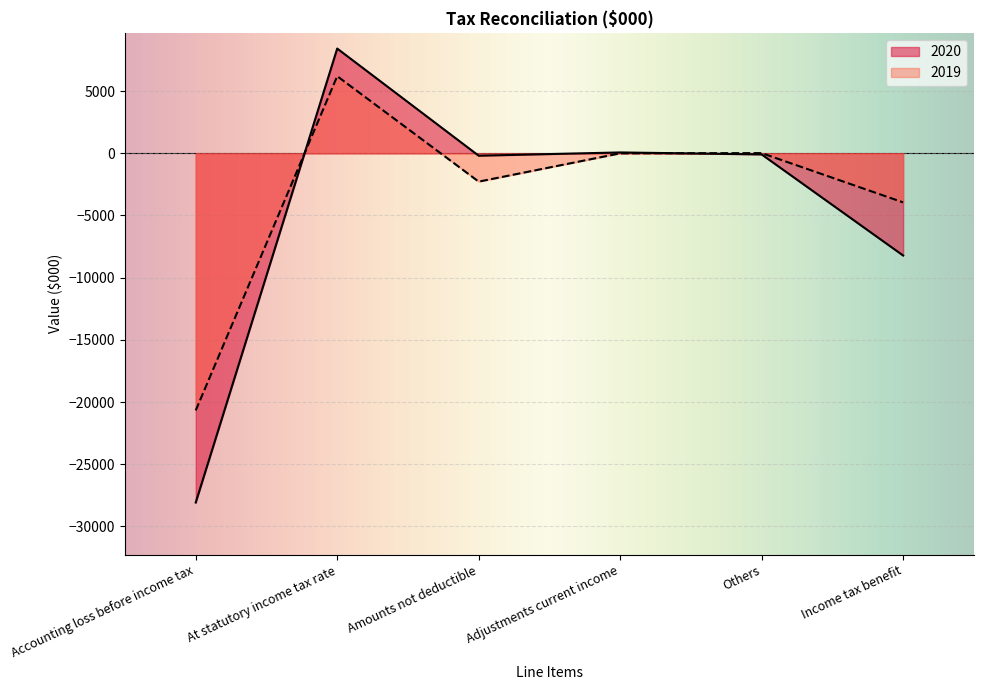

What is the approximate value of 2020 at Amounts not deductible, to the nearest 100?

-200